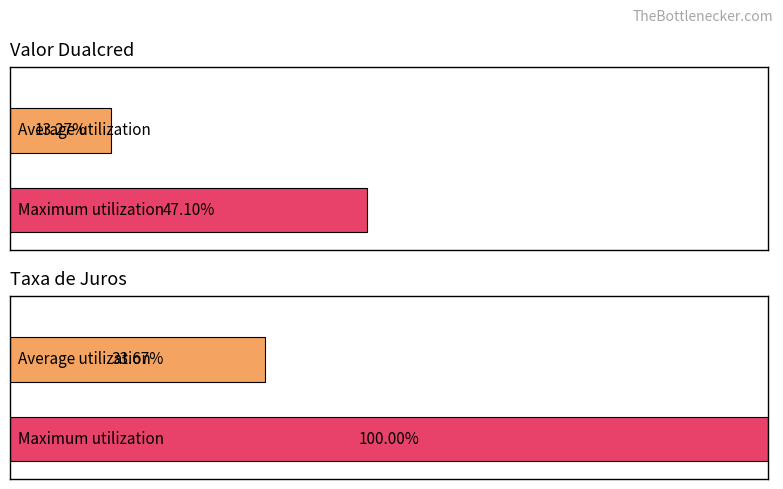

Rank the series at 0 from highest to lowest value.

taxa_de_juros, valor_dualcred